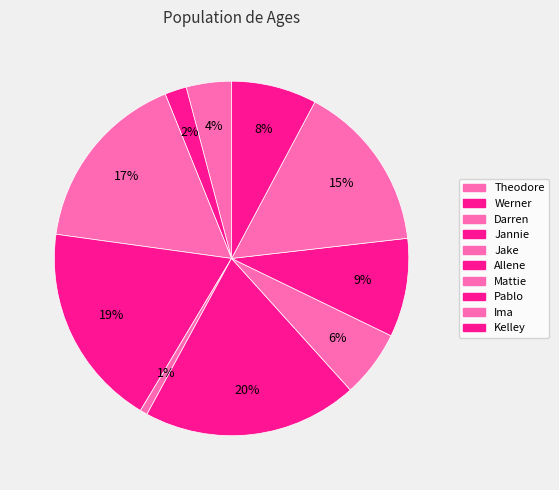

Count the number of slices in the pie.

10